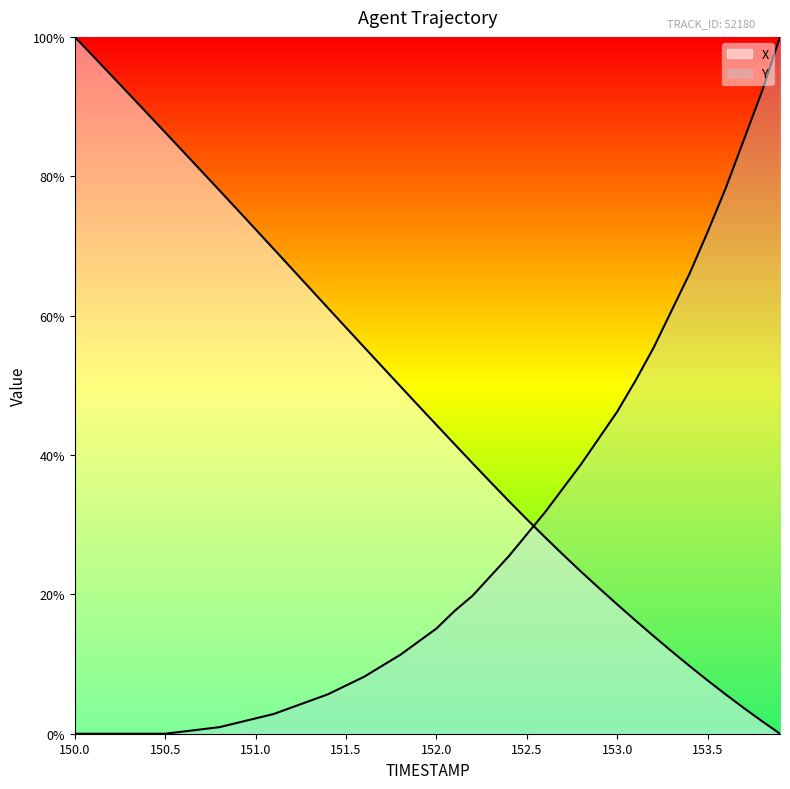

At how many categories does at least one series exceed 21?

40